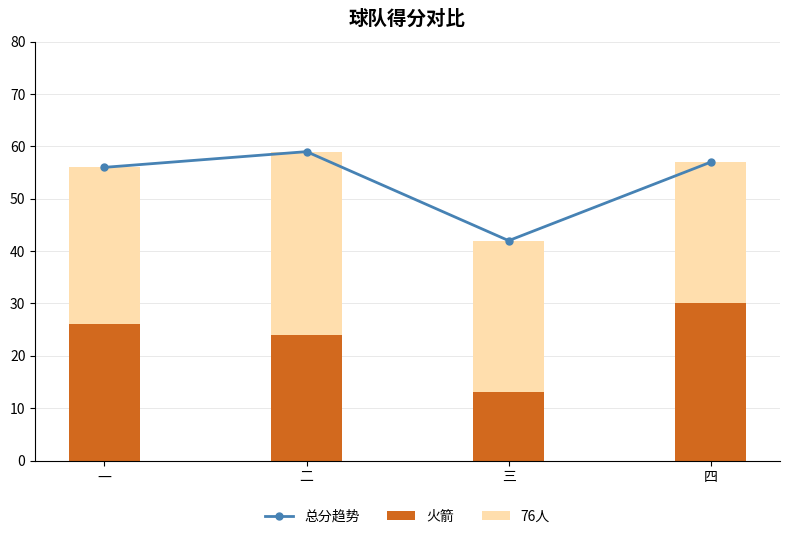

What is the difference between the highest and lowest values at 二?

35